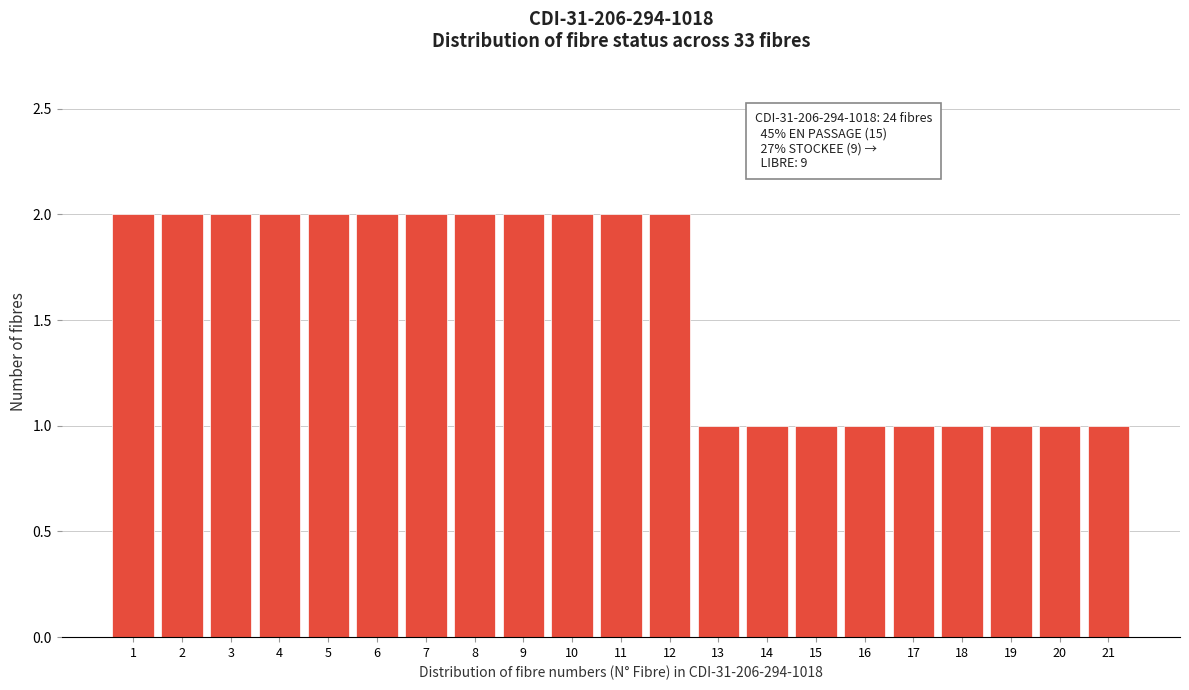

Reading left to right, what are all the values shown in this chart?

2	2	2	2	2	2	2	2	2	2	2	2	1	1	1	1	1	1	1	1	1